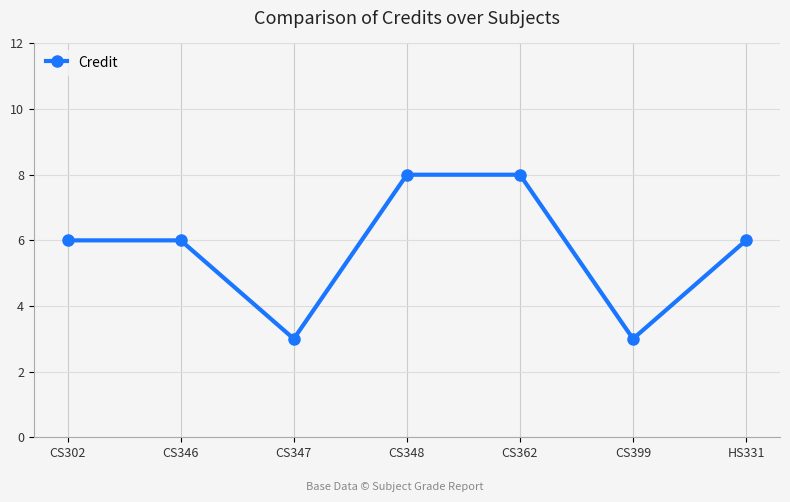

What is the minimum value shown in the chart?

3